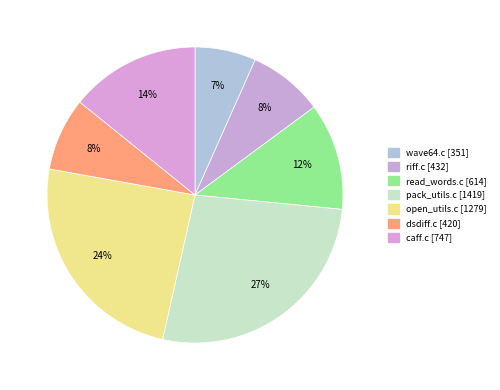

True or false: caff.c accounts for 29% of the total.

False